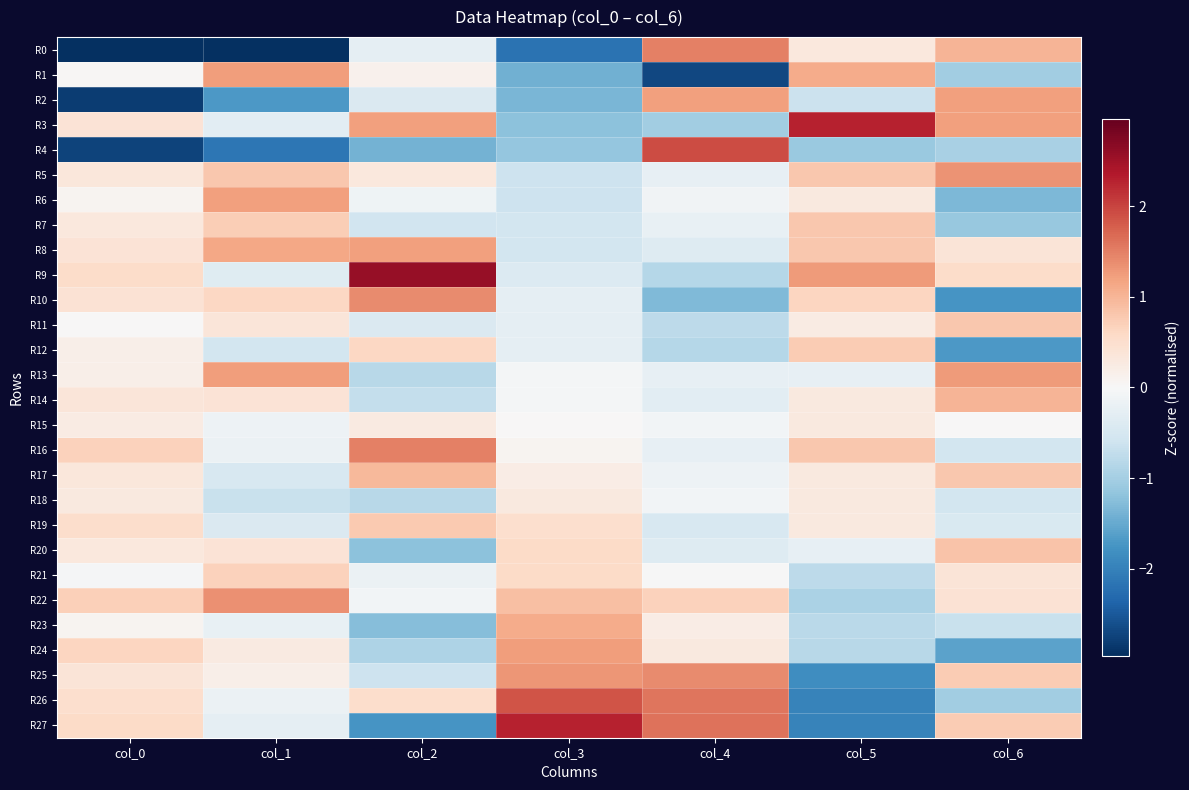

Reading right to left, transcribe all the data shown in this chart.

R0: col_6=1.0	col_5=0.3	col_4=1.5	col_3=-2.2	col_2=-0.3	col_1=-3.0	col_0=-2.9
R1: col_6=-1.0	col_5=1.1	col_4=-2.7	col_3=-1.4	col_2=0.1	col_1=1.2	col_0=0.0
R2: col_6=1.2	col_5=-0.6	col_4=1.2	col_3=-1.4	col_2=-0.4	col_1=-1.7	col_0=-2.8
R3: col_6=1.2	col_5=2.3	col_4=-1.0	col_3=-1.2	col_2=1.2	col_1=-0.3	col_0=0.4
R4: col_6=-1.0	col_5=-1.1	col_4=1.9	col_3=-1.1	col_2=-1.4	col_1=-2.1	col_0=-2.8
R5: col_6=1.3	col_5=0.8	col_4=-0.3	col_3=-0.6	col_2=0.3	col_1=0.8	col_0=0.3
R6: col_6=-1.3	col_5=0.3	col_4=-0.1	col_3=-0.6	col_2=-0.1	col_1=1.2	col_0=0.1
R7: col_6=-1.1	col_5=0.8	col_4=-0.2	col_3=-0.5	col_2=-0.6	col_1=0.7	col_0=0.3
R8: col_6=0.4	col_5=0.8	col_4=-0.4	col_3=-0.5	col_2=1.2	col_1=1.1	col_0=0.4
R9: col_6=0.5	col_5=1.3	col_4=-0.8	col_3=-0.4	col_2=2.6	col_1=-0.4	col_0=0.5
R10: col_6=-1.7	col_5=0.6	col_4=-1.3	col_3=-0.3	col_2=1.4	col_1=0.6	col_0=0.4
R11: col_6=0.8	col_5=0.2	col_4=-0.8	col_3=-0.3	col_2=-0.4	col_1=0.4	col_0=0.0
R12: col_6=-1.7	col_5=0.7	col_4=-0.8	col_3=-0.3	col_2=0.6	col_1=-0.6	col_0=0.2
R13: col_6=1.3	col_5=-0.3	col_4=-0.3	col_3=-0.1	col_2=-0.8	col_1=1.2	col_0=0.2
R14: col_6=1.0	col_5=0.3	col_4=-0.3	col_3=-0.1	col_2=-0.7	col_1=0.4	col_0=0.4
R15: col_6=0.0	col_5=0.3	col_4=-0.1	col_3=0.0	col_2=0.3	col_1=-0.2	col_0=0.2
R16: col_6=-0.6	col_5=0.8	col_4=-0.3	col_3=0.1	col_2=1.5	col_1=-0.2	col_0=0.7
R17: col_6=0.8	col_5=0.3	col_4=-0.2	col_3=0.2	col_2=1.0	col_1=-0.5	col_0=0.3
R18: col_6=-0.6	col_5=0.3	col_4=-0.1	col_3=0.3	col_2=-0.8	col_1=-0.7	col_0=0.3
R19: col_6=-0.4	col_5=0.3	col_4=-0.5	col_3=0.5	col_2=0.8	col_1=-0.4	col_0=0.5
R20: col_6=0.9	col_5=-0.3	col_4=-0.4	col_3=0.6	col_2=-1.2	col_1=0.4	col_0=0.3
R21: col_6=0.4	col_5=-0.8	col_4=-0.0	col_3=0.6	col_2=-0.2	col_1=0.7	col_0=-0.0
R22: col_6=0.4	col_5=-0.9	col_4=0.7	col_3=0.9	col_2=-0.1	col_1=1.4	col_0=0.7
R23: col_6=-0.7	col_5=-0.8	col_4=0.2	col_3=1.1	col_2=-1.3	col_1=-0.2	col_0=0.1
R24: col_6=-1.6	col_5=-0.8	col_4=0.3	col_3=1.2	col_2=-0.9	col_1=0.3	col_0=0.6
R25: col_6=0.7	col_5=-1.8	col_4=1.4	col_3=1.3	col_2=-0.6	col_1=0.2	col_0=0.4
R26: col_6=-1.0	col_5=-2.0	col_4=1.6	col_3=1.9	col_2=0.5	col_1=-0.2	col_0=0.5
R27: col_6=0.7	col_5=-2.0	col_4=1.6	col_3=2.3	col_2=-1.7	col_1=-0.3	col_0=0.6